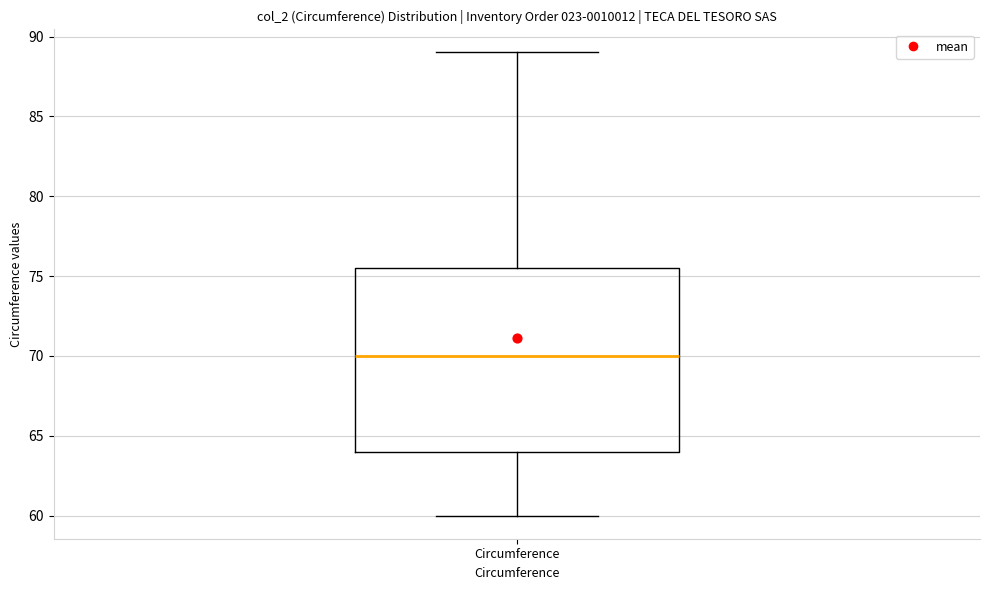

Where is the lower edge of the box for Circumference on the y-axis? The values are not printed on the chart, so give them approximately, as read against the axis.

64.0